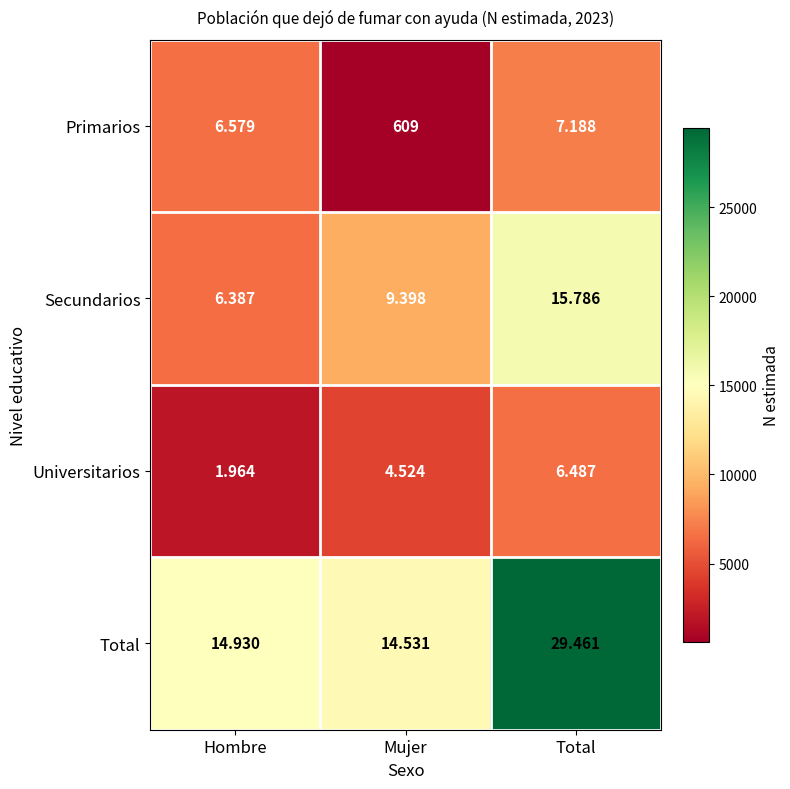

What is the total value across all series at Mujer?

29062